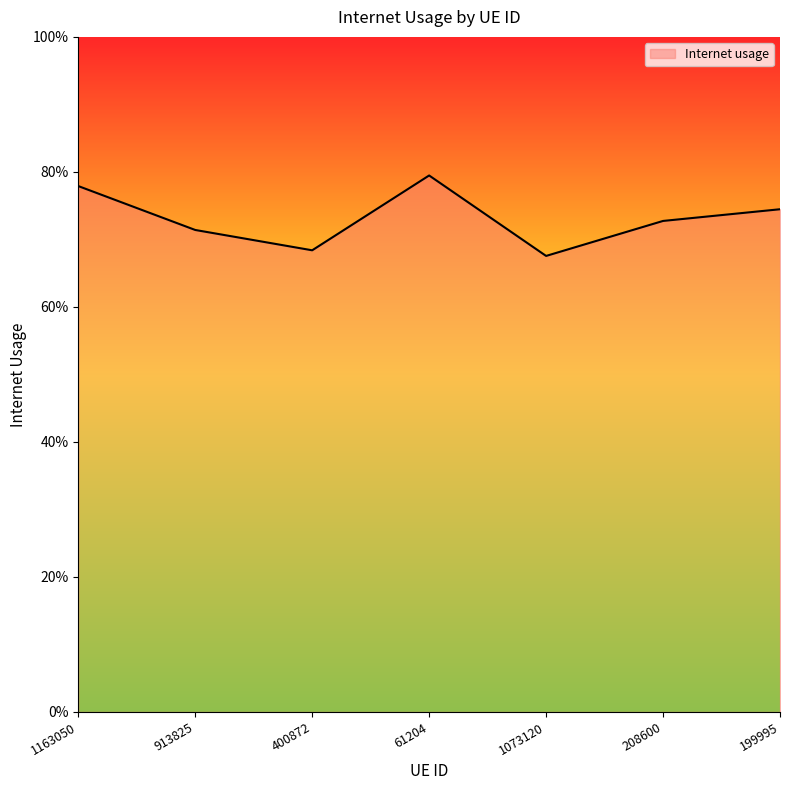

What is the label of the 7th point from the right?

1163050